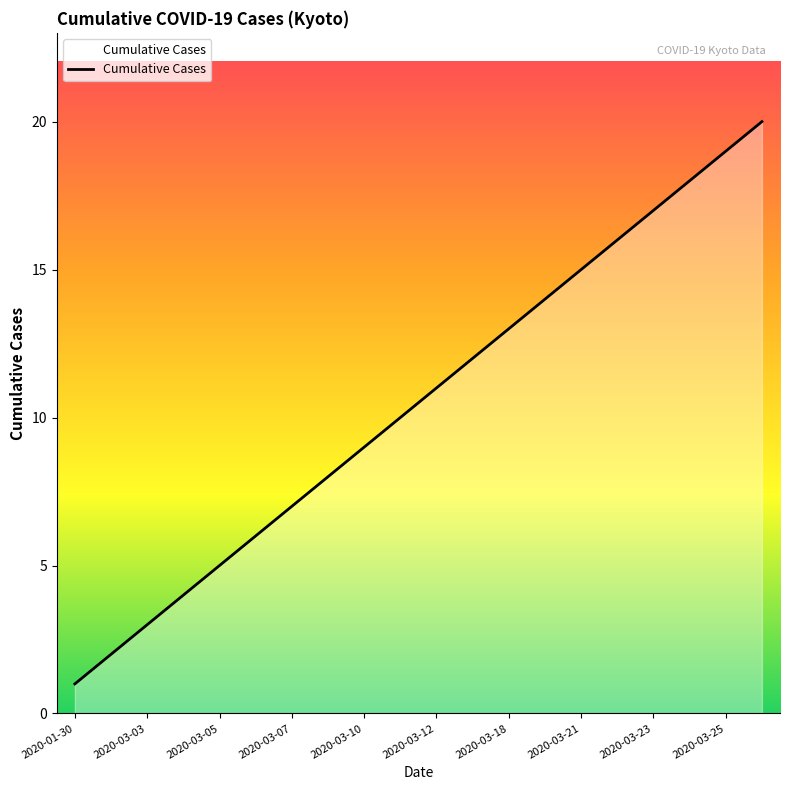

What is the difference between the maximum and minimum values?

19